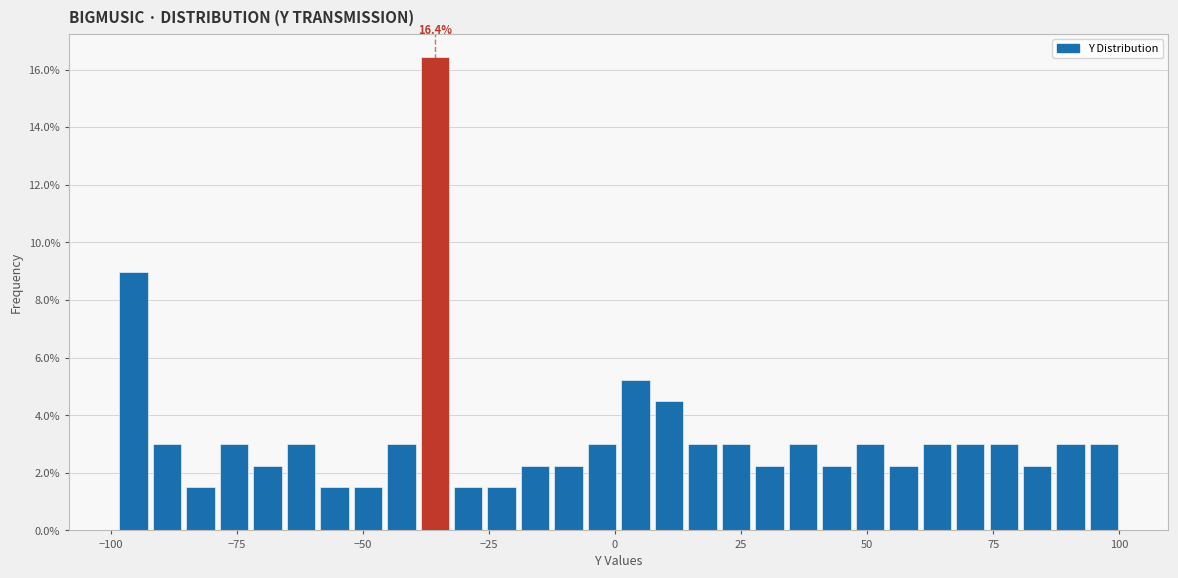

Around what value on the x-axis is the tallest bar? Give the approximate position of its centre, as read against the axis.

-35